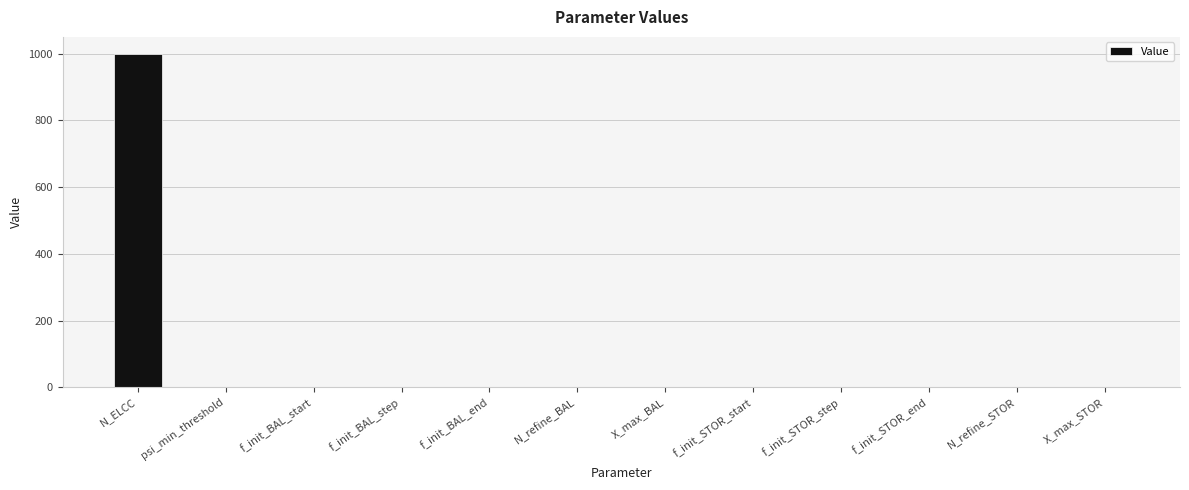

What is the greatest value displayed?

1000.0